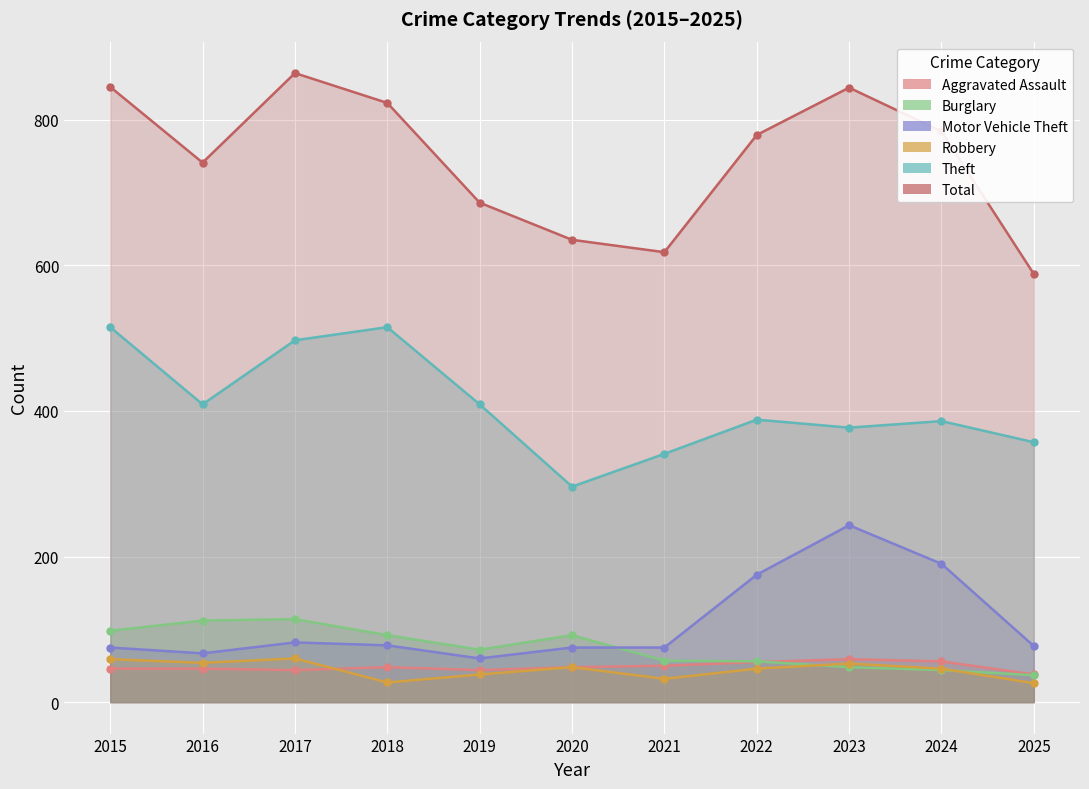

How many data points in Burglary are less than 72?

5